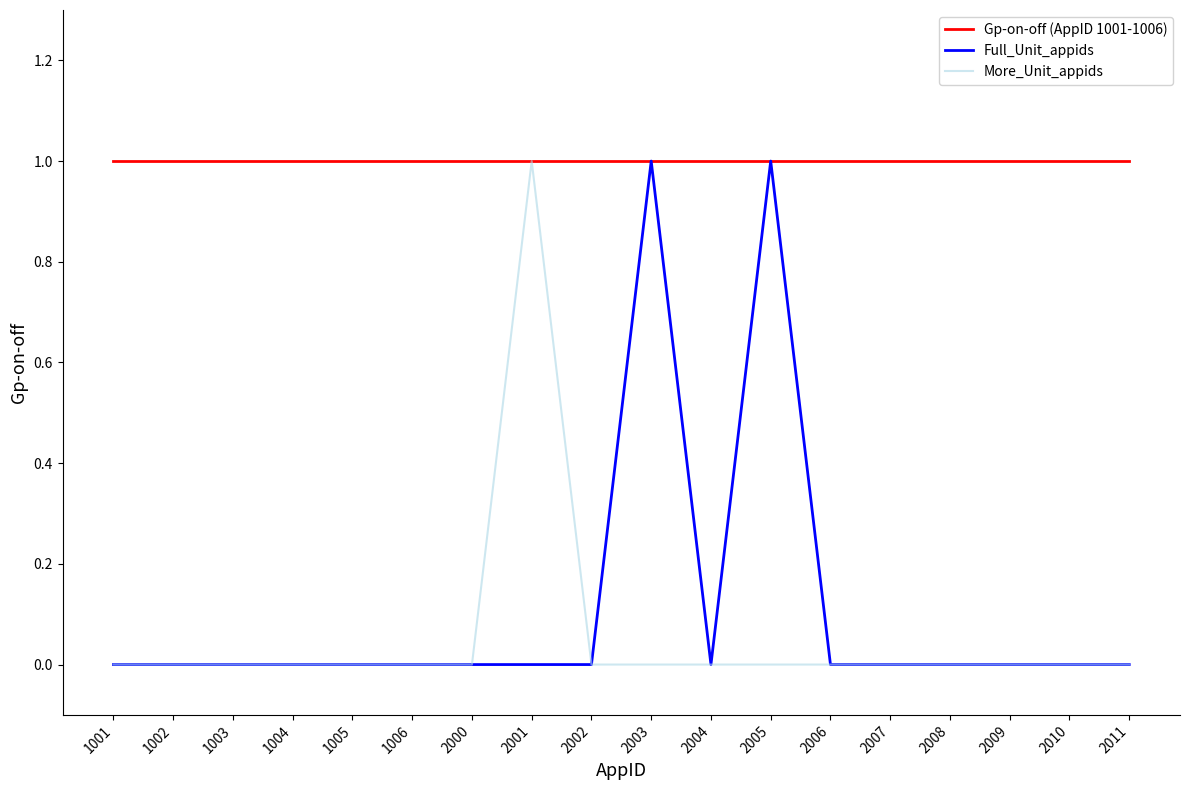

How many categories are shown in the chart?

18